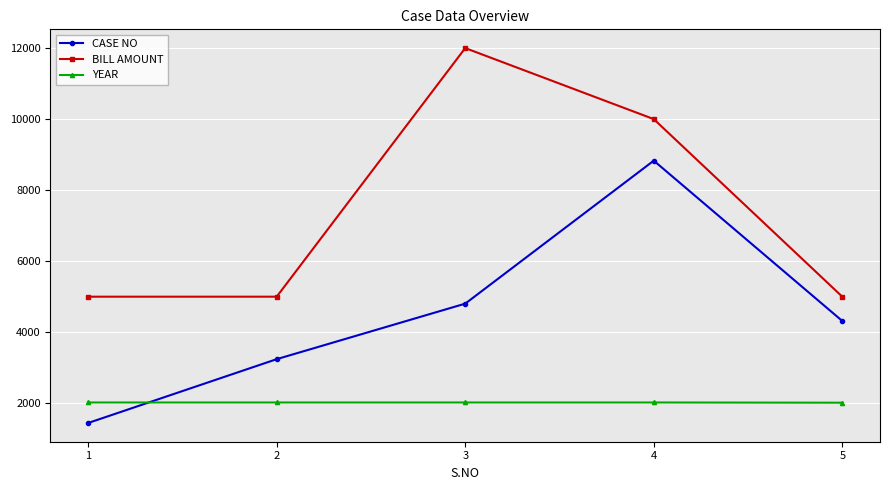

Which series has the widest spread of values?

CASE NO